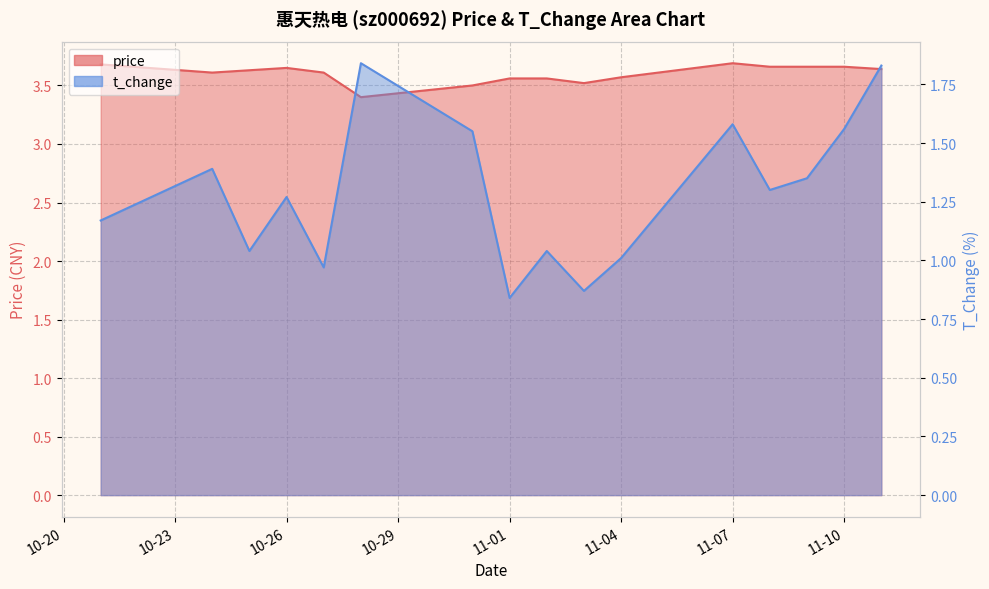

Between 2022-11-01 and 2022-11-02, which series saw the biggest shift?

t_change